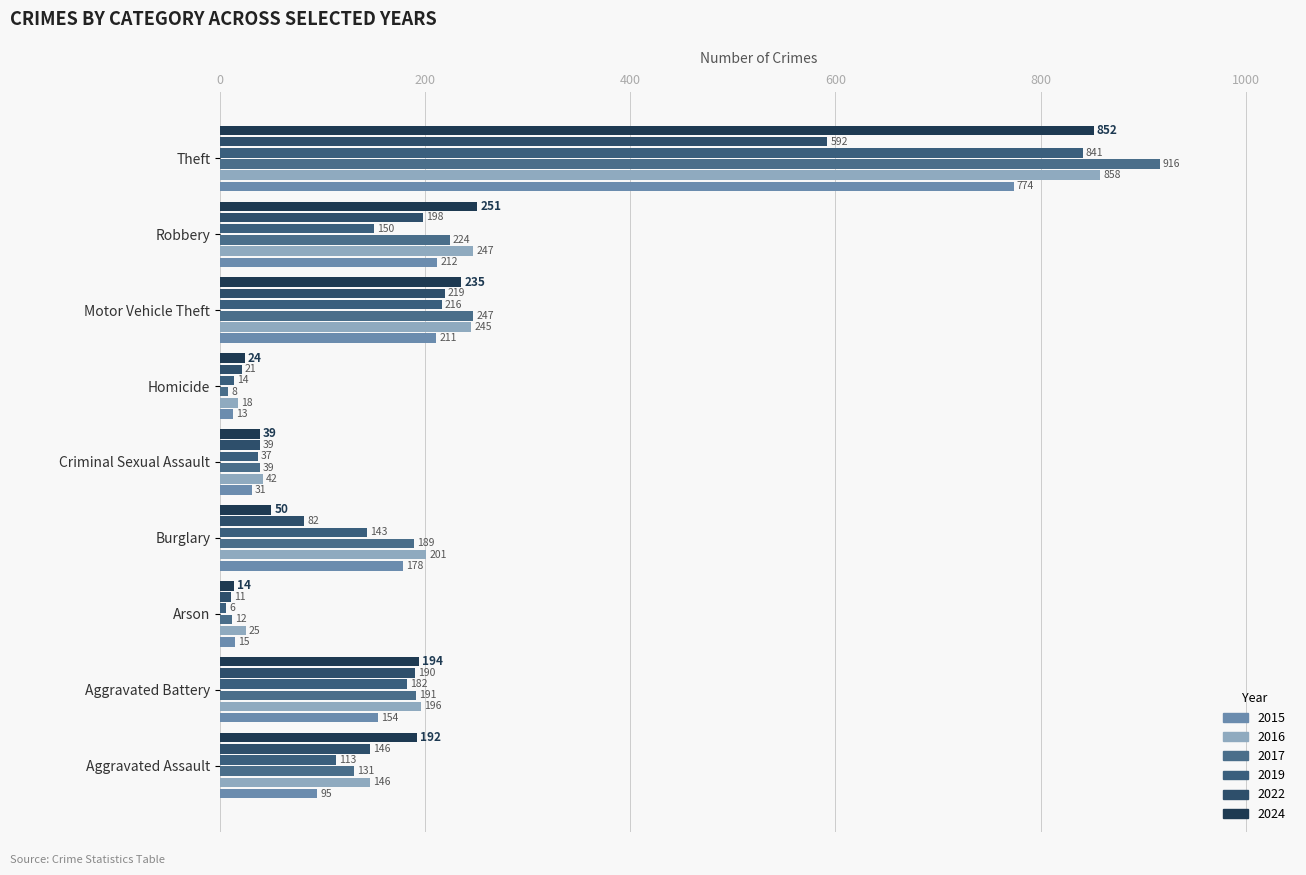

What is the highest value of the 2017 series?

916